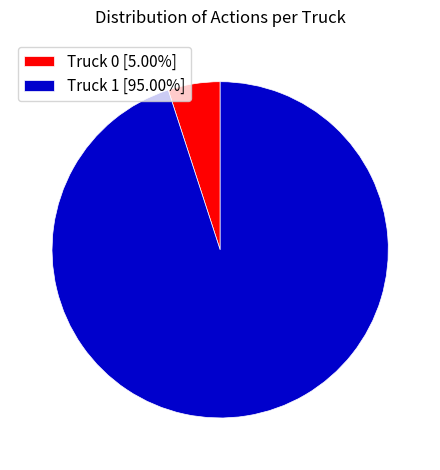

Count the number of slices in the pie.

2